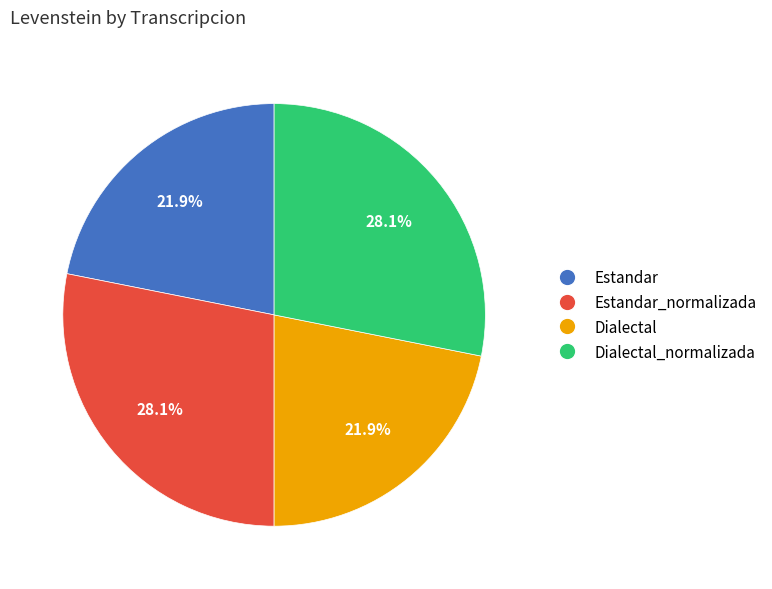

True or false: Dialectal accounts for 11% of the total.

False